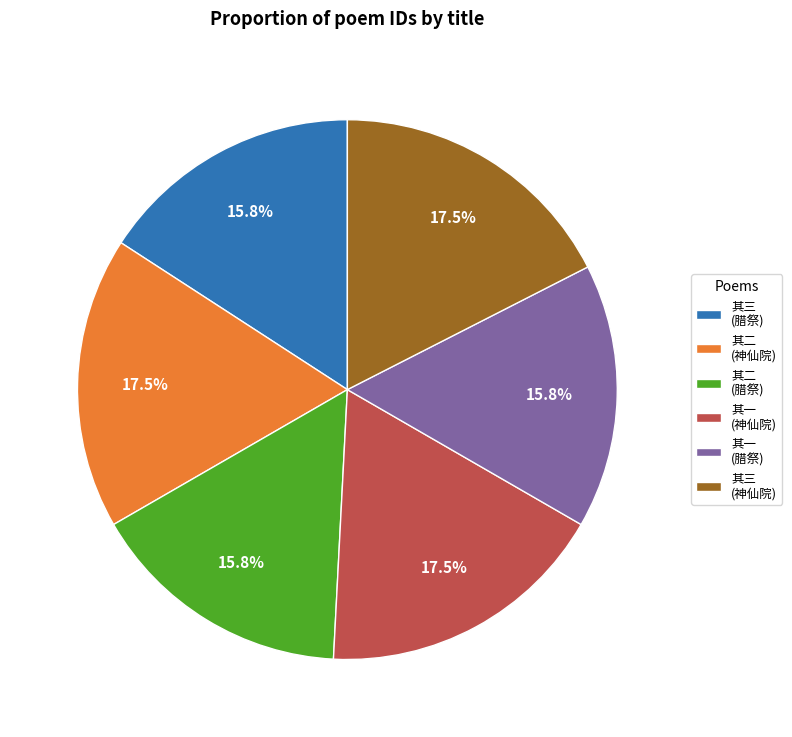

How many segments does this pie chart have?

6